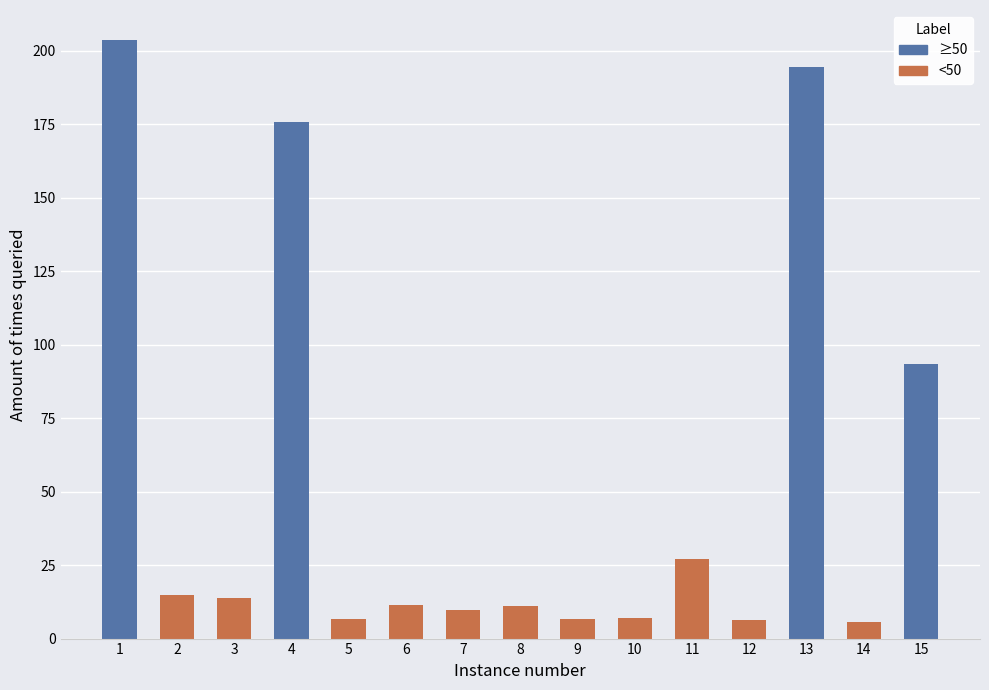

List the labels in order of value, largest first.

1, 13, 4, 15, 11, 2, 3, 6, 8, 7, 10, 5, 9, 12, 14